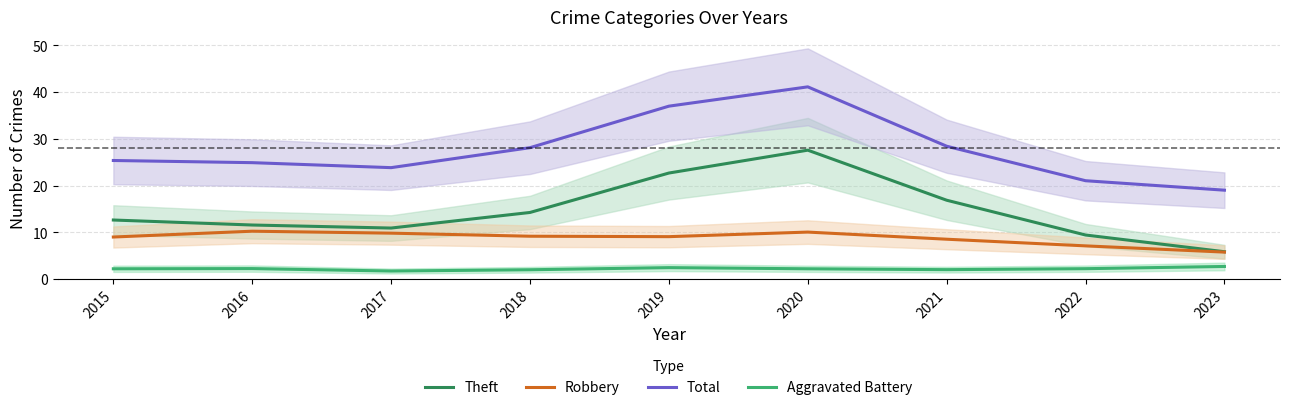

Rank the series by their maximum value, from highest to lowest.

Total, Theft, Robbery, Aggravated Battery